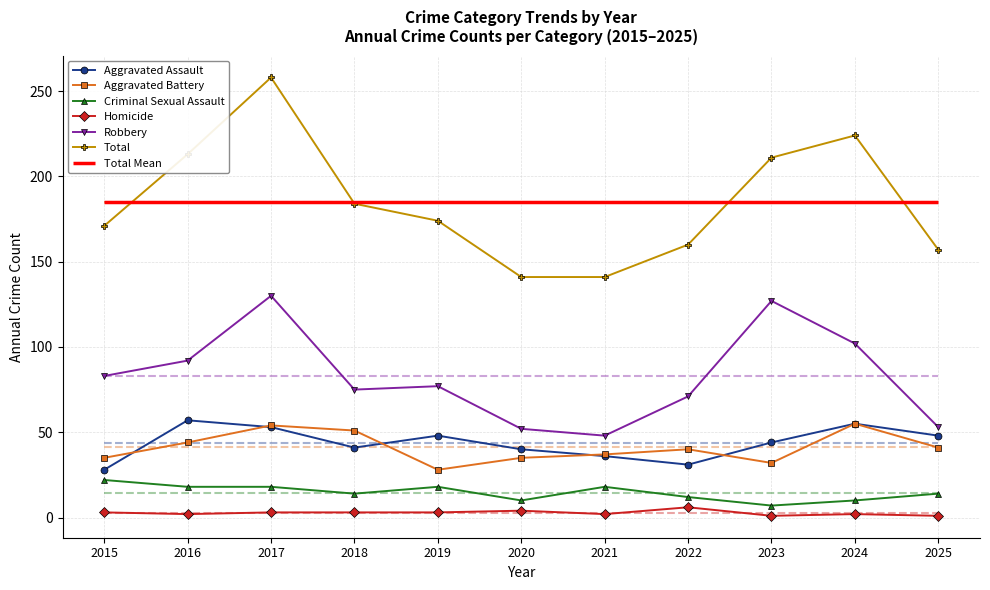

Which series changed the most between 2020 and 2025?

Total